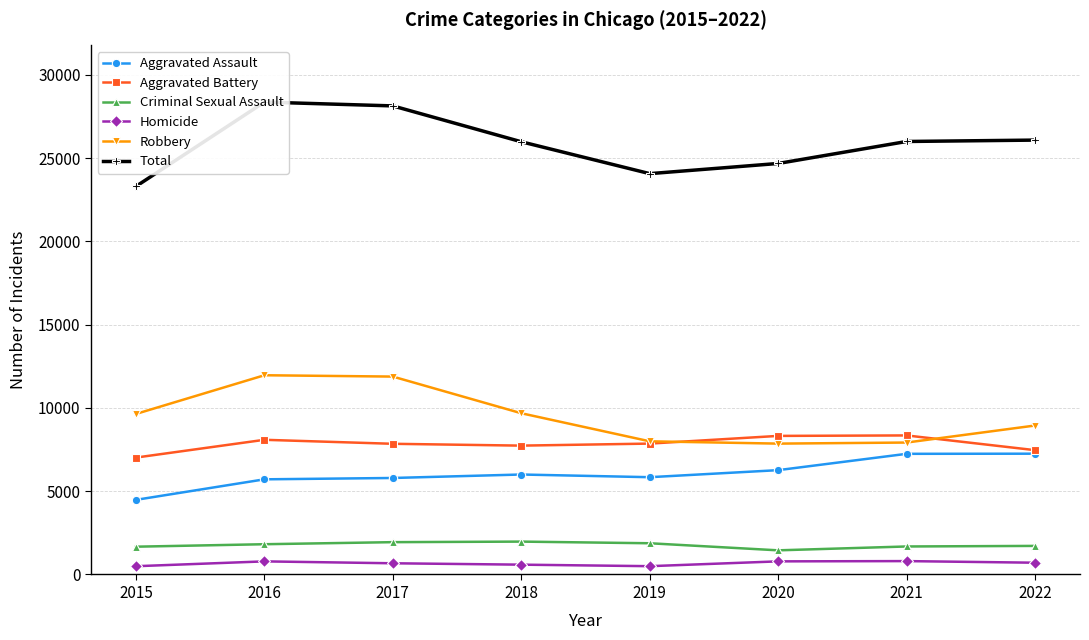

What is the greatest value displayed?

28359